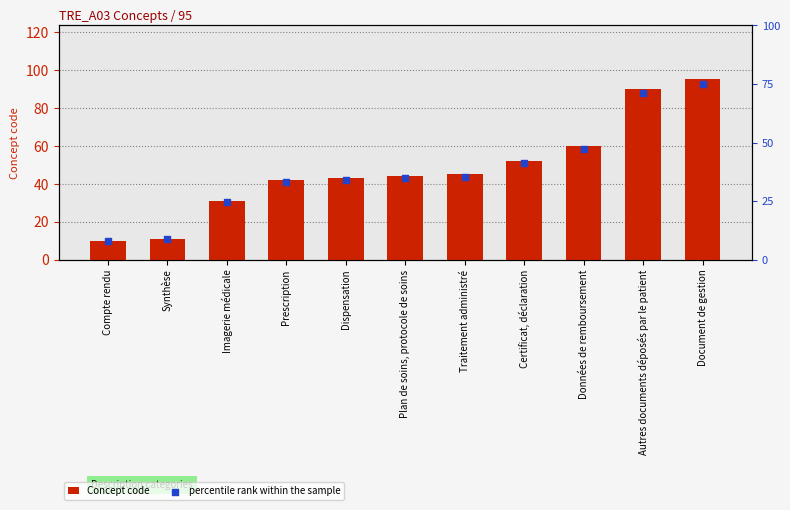

At how many categories does at least one series exceed 27?

9